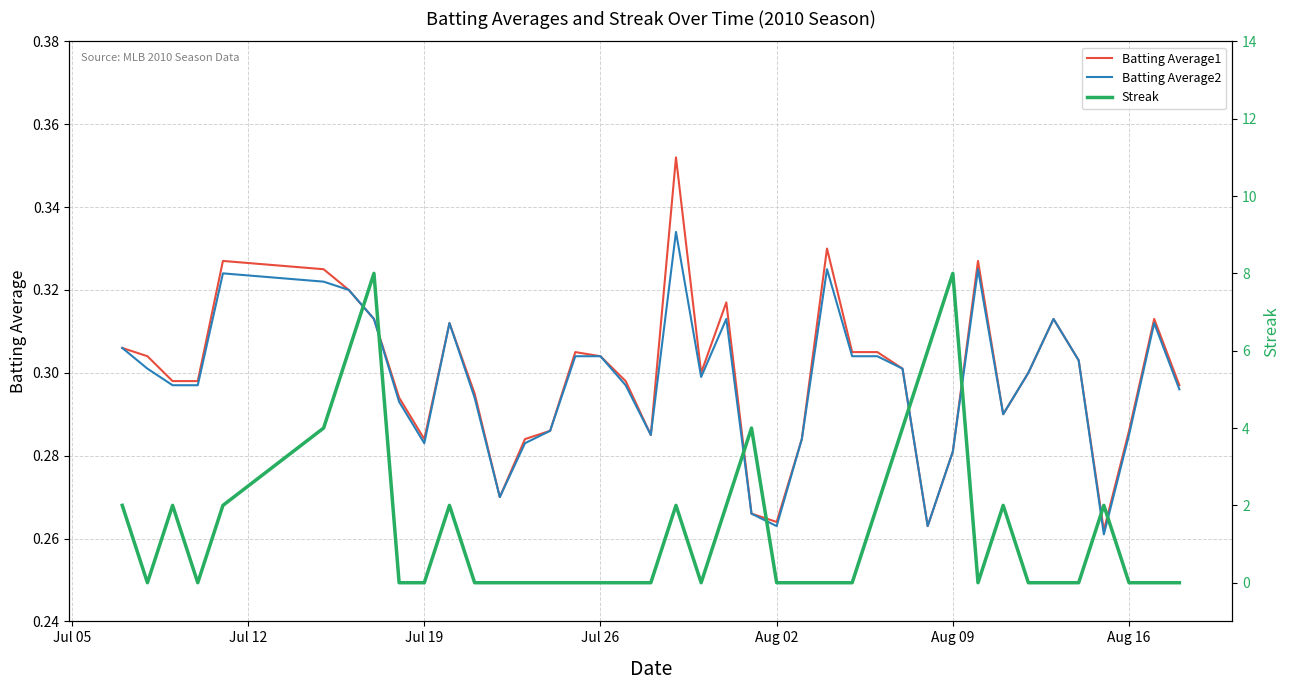

What are all the series names shown in the legend?

Batting Average1, Batting Average2, Streak